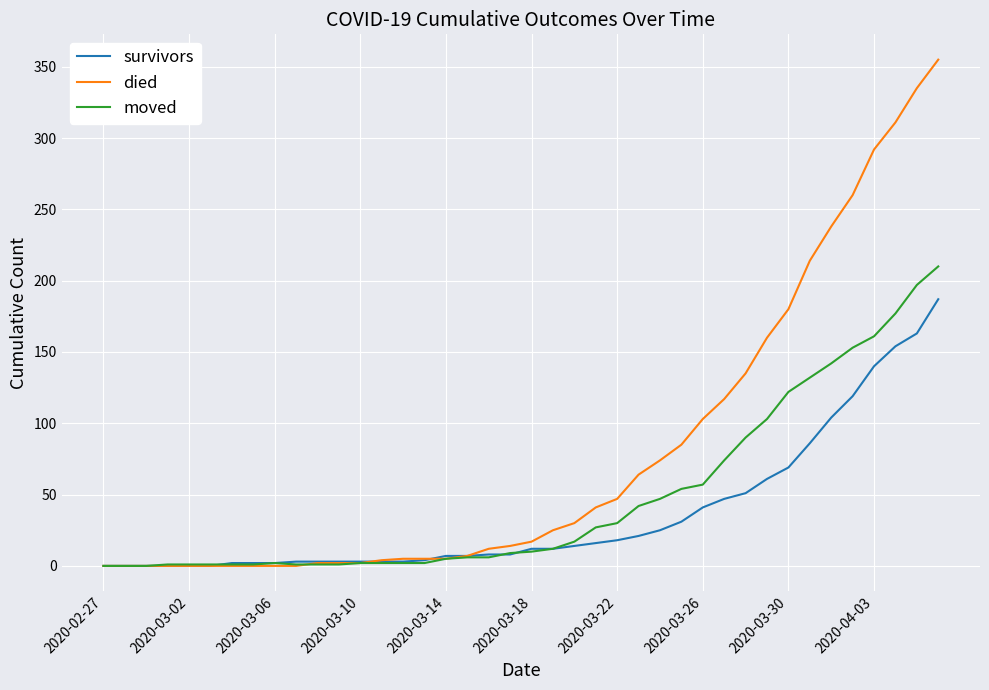

Which series has the largest range (max minus min)?

died